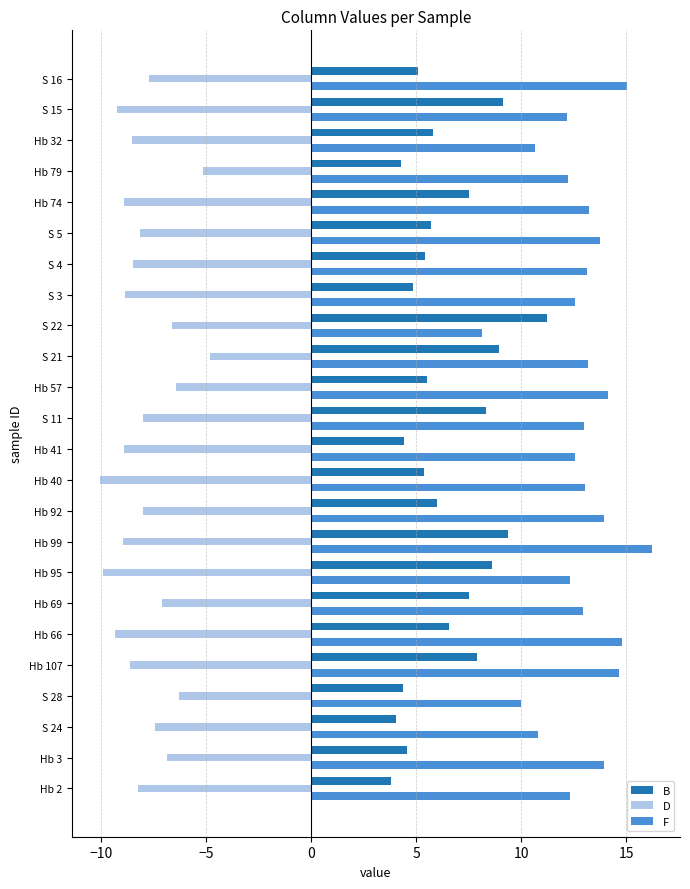

What is the difference between the second highest and second lowest values in the F series?

5.1